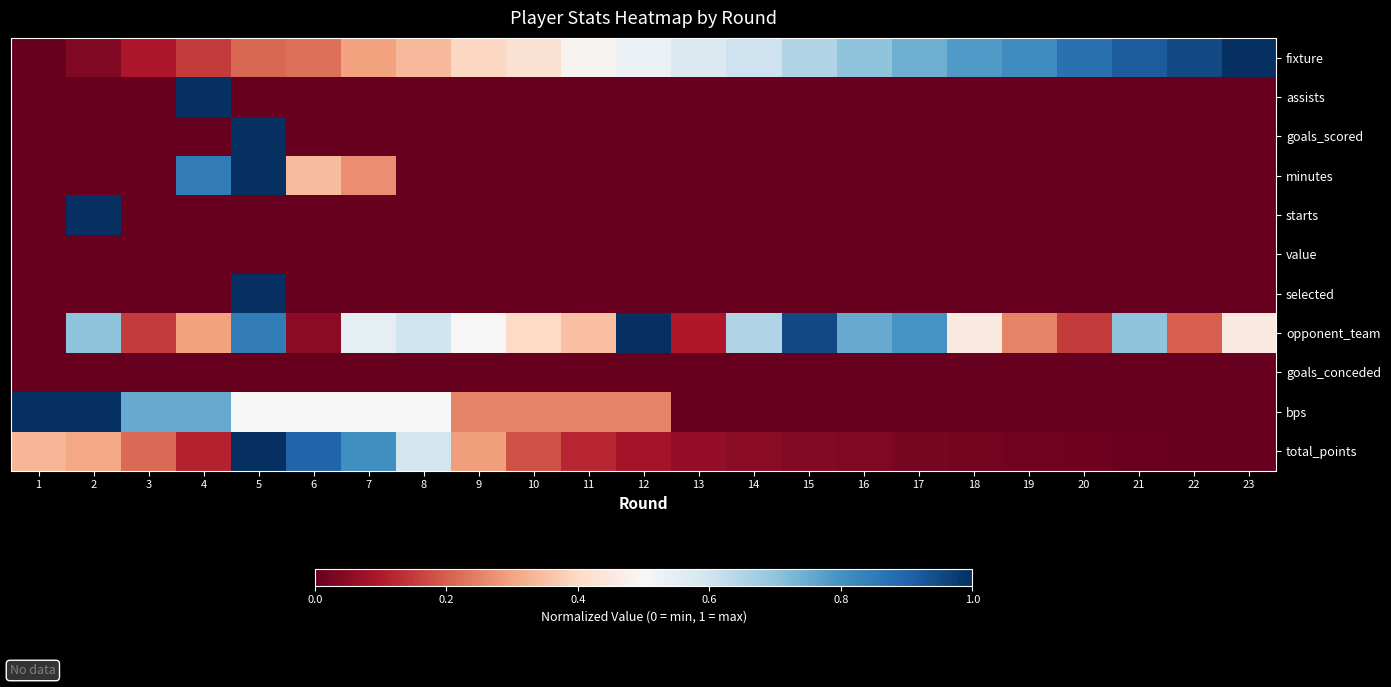

Which category has the highest value across all series?

23